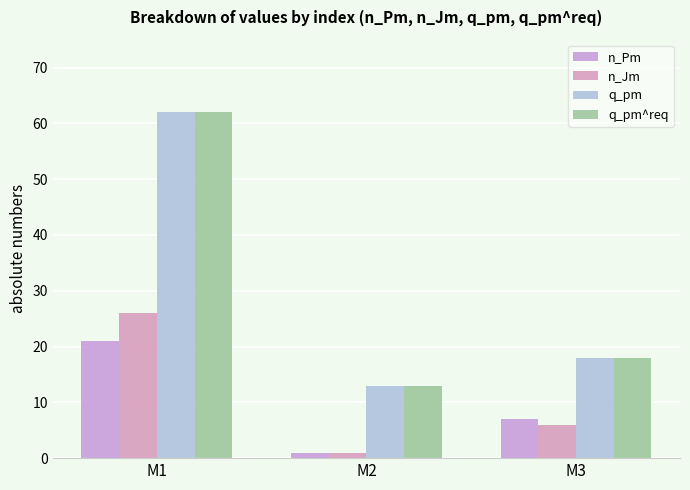

Read the q_pm^req value at M1.

62